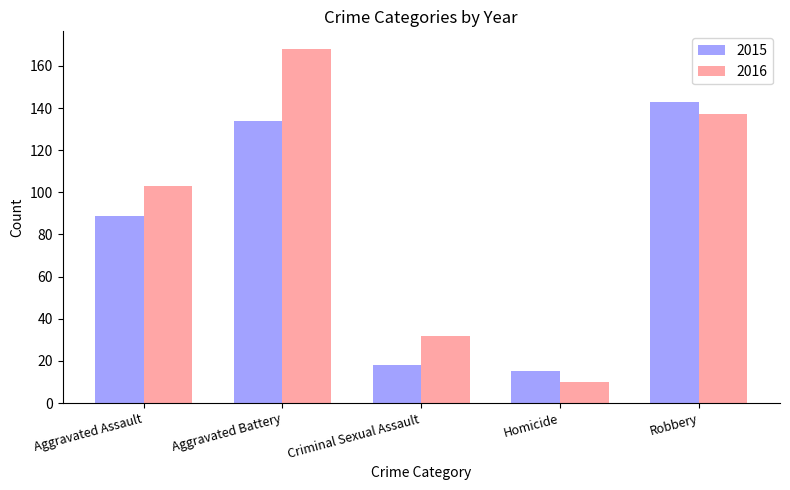

What is the value of the 2015 bar at the 2nd from the left?

134